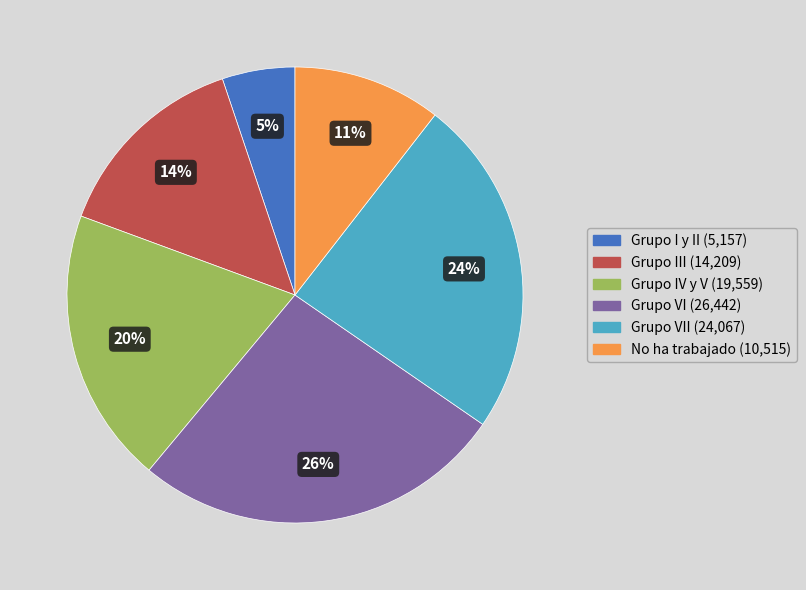

Is there a majority slice in this chart?

No